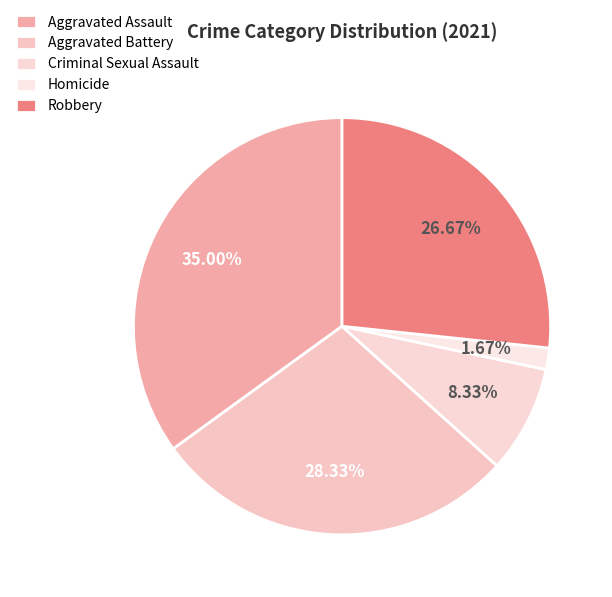

Is the sum of Robbery and Homicide greater than half?

No